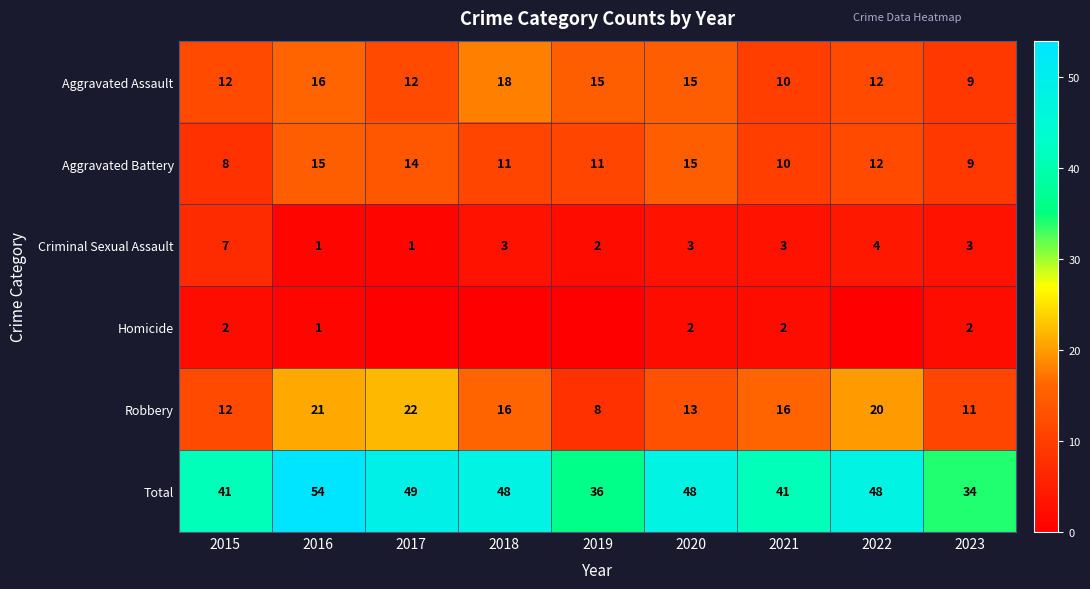

What is the spread (max minus min) of values at 2018?

48